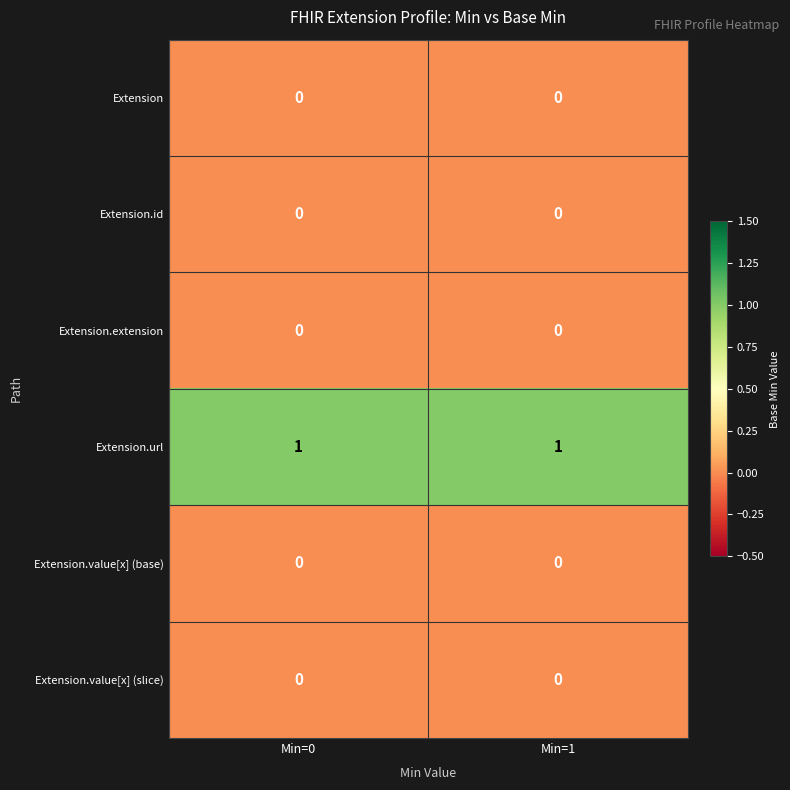

What is the spread (max minus min) of values at Min=1?

1